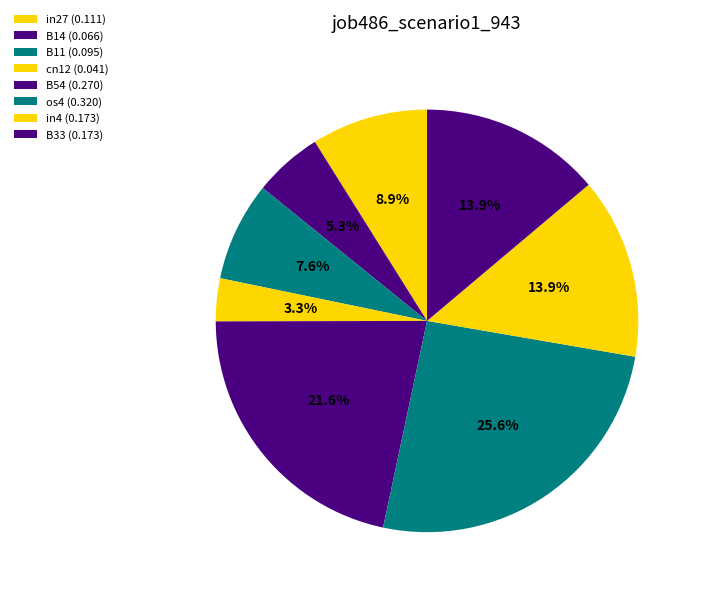

To the nearest percent, what is the average slice percentage?

12%